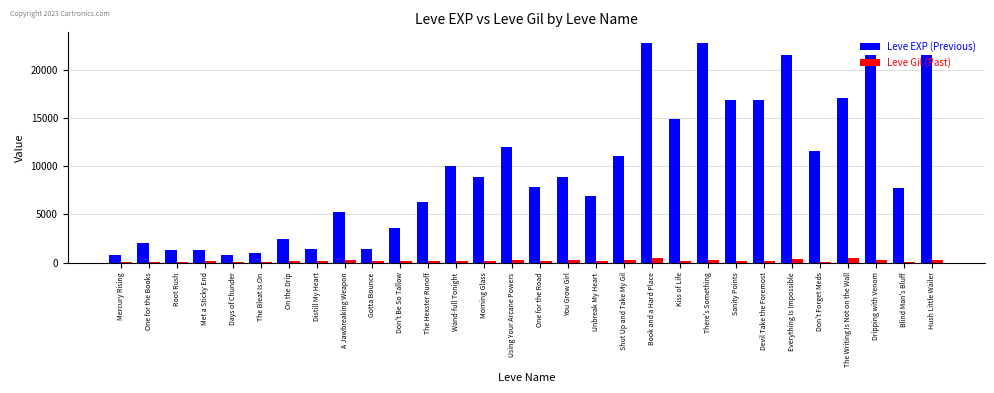

What is the label of the 13th bar from the left?

Wand-full Tonight